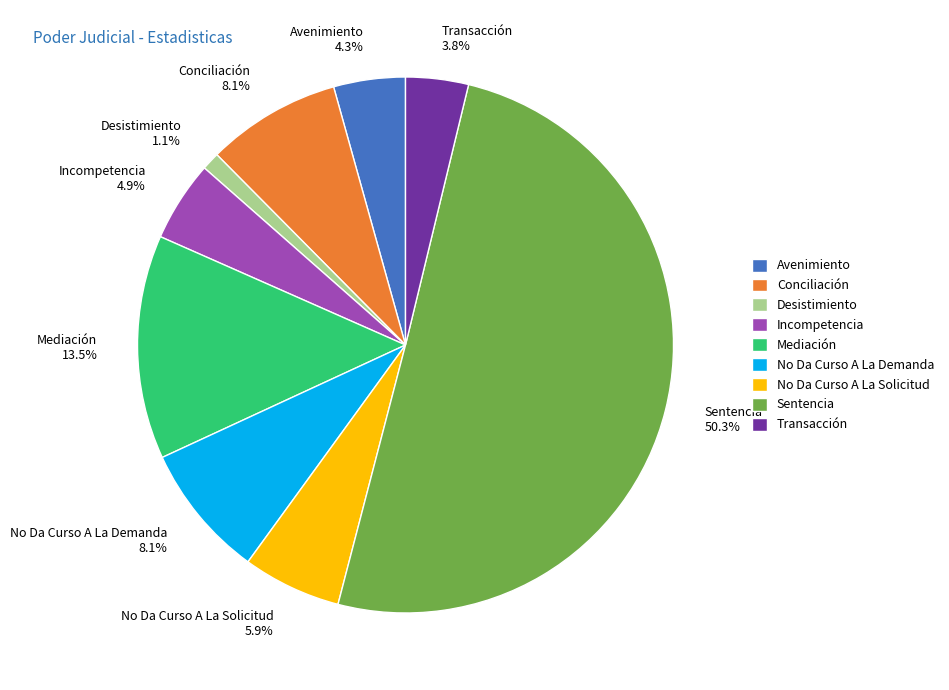

Approximately how many times larger is the value at No Da Curso A La Solicitud 5.9% compared to No Da Curso A La Demanda 8.1%?

0.7